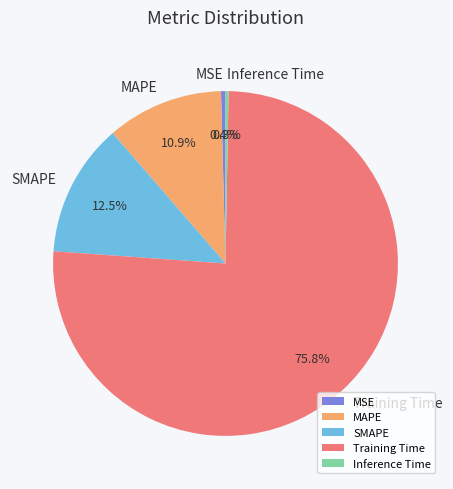

How many segments does this pie chart have?

5